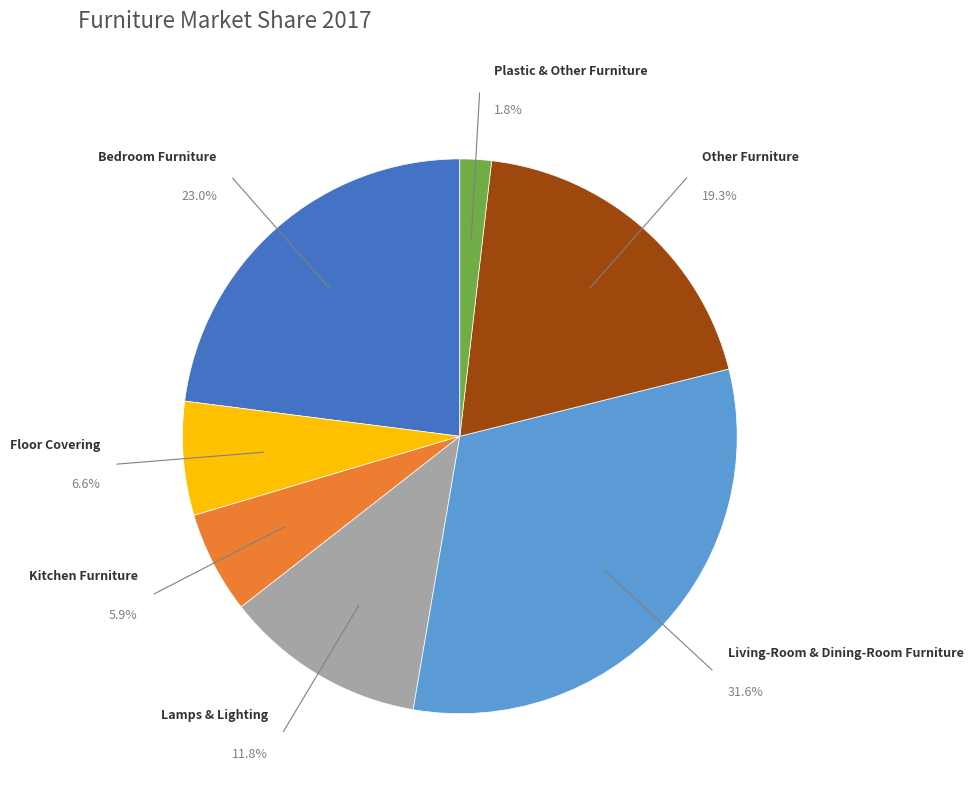

Do Bedroom Furniture and Living-Room & Dining-Room Furniture together represent more than half of the pie?

Yes